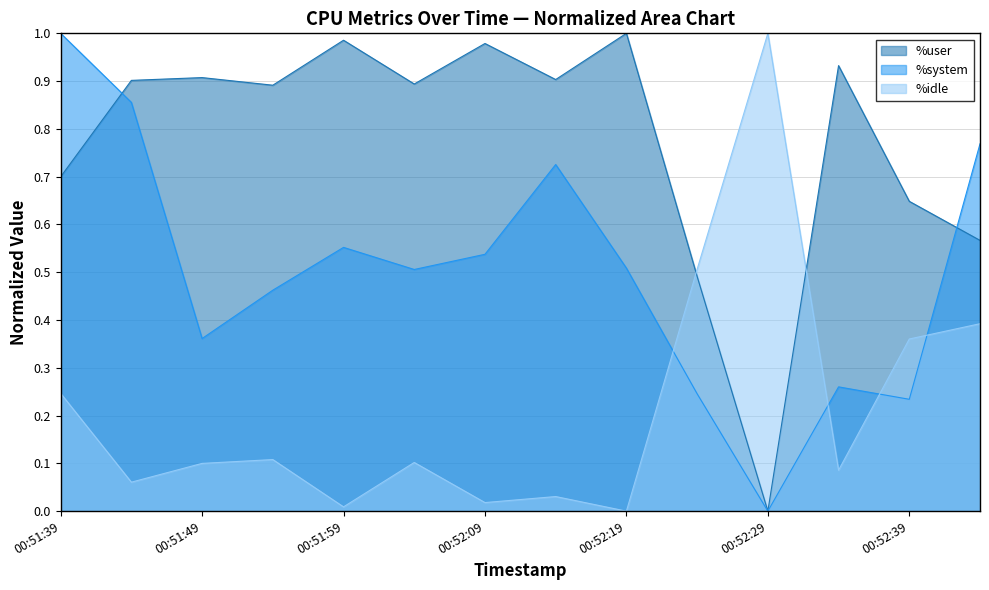

In %user, how many points are lower than both neighbors (excluding endpoints)?

4